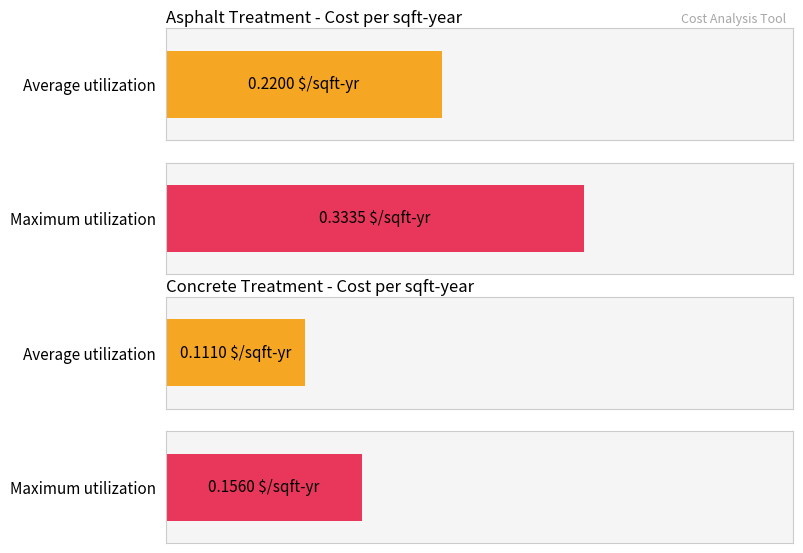

What are all the series names shown in the legend?

Average utilization, Maximum utilization